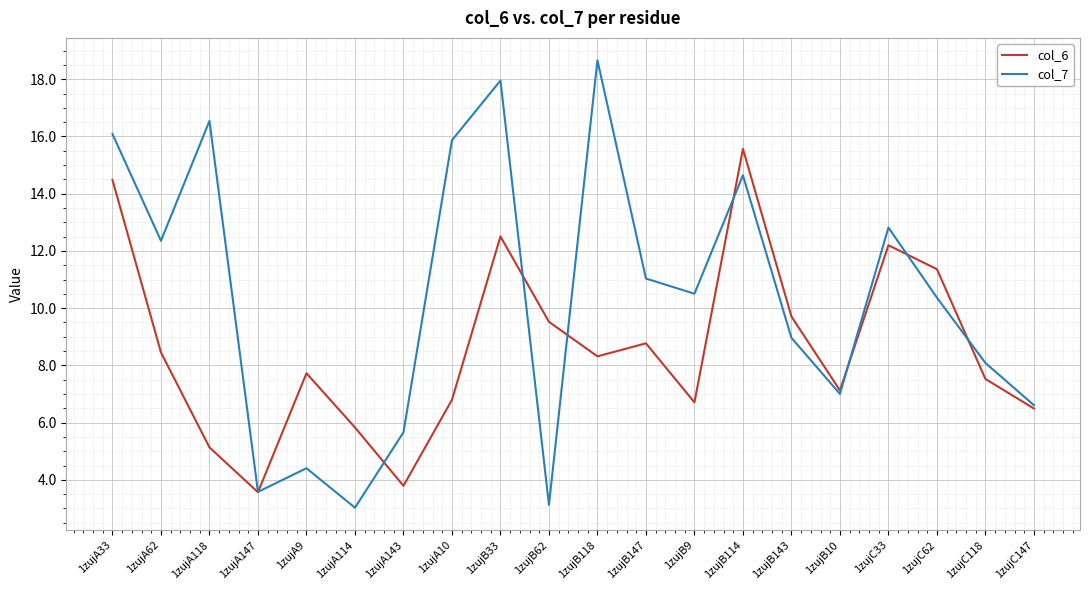

Reading left to right, transcribe all the data shown in this chart.

col_6: 14.5	8.5	5.1	3.6	7.7	5.8	3.8	6.8	12.5	9.5	8.3	8.8	6.7	15.6	9.7	7.1	12.2	11.4	7.5	6.5
col_7: 16.1	12.4	16.5	3.6	4.4	3.0	5.7	15.9	18.0	3.1	18.7	11.0	10.5	14.6	9.0	7.0	12.8	10.4	8.1	6.6